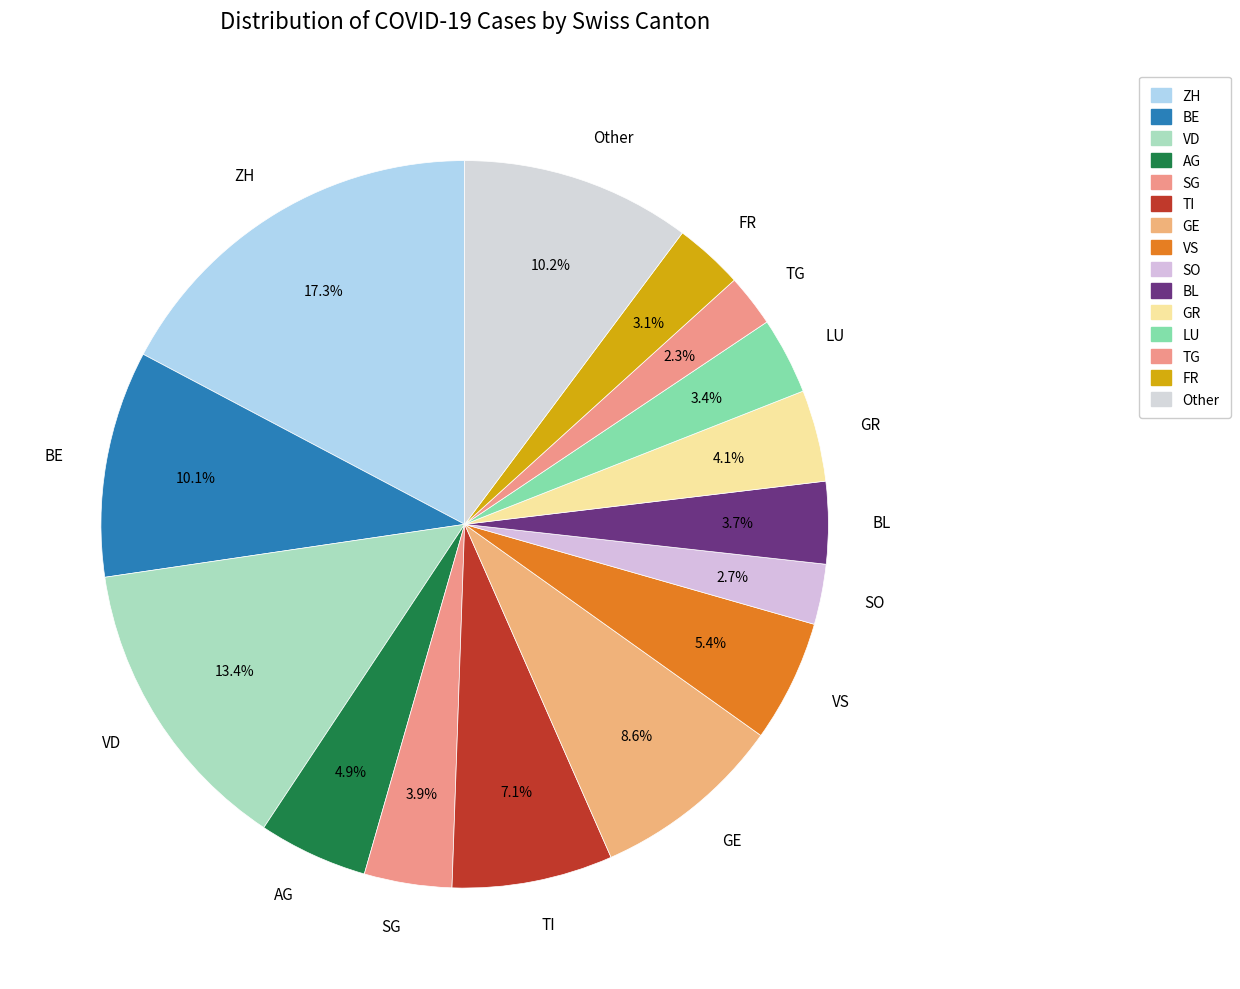

Is VD the majority of the pie?

No